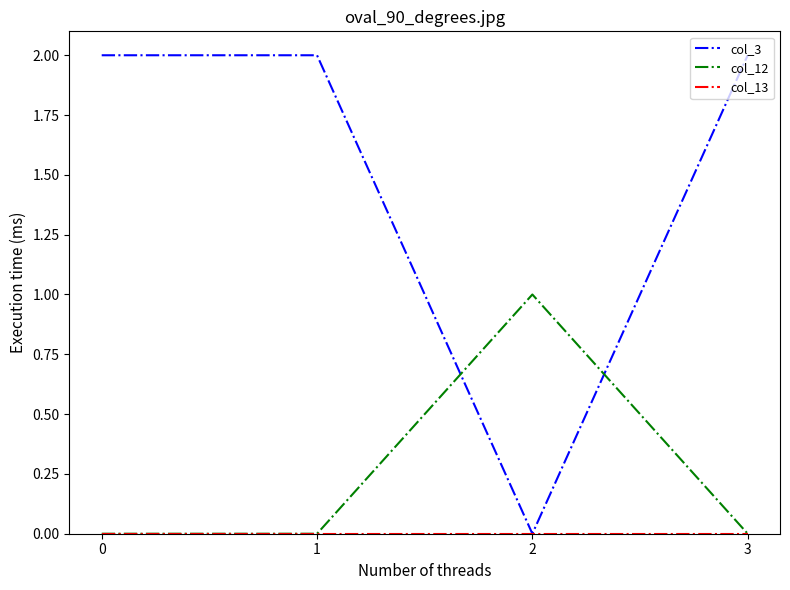

Does the chart have visible grid lines?

No